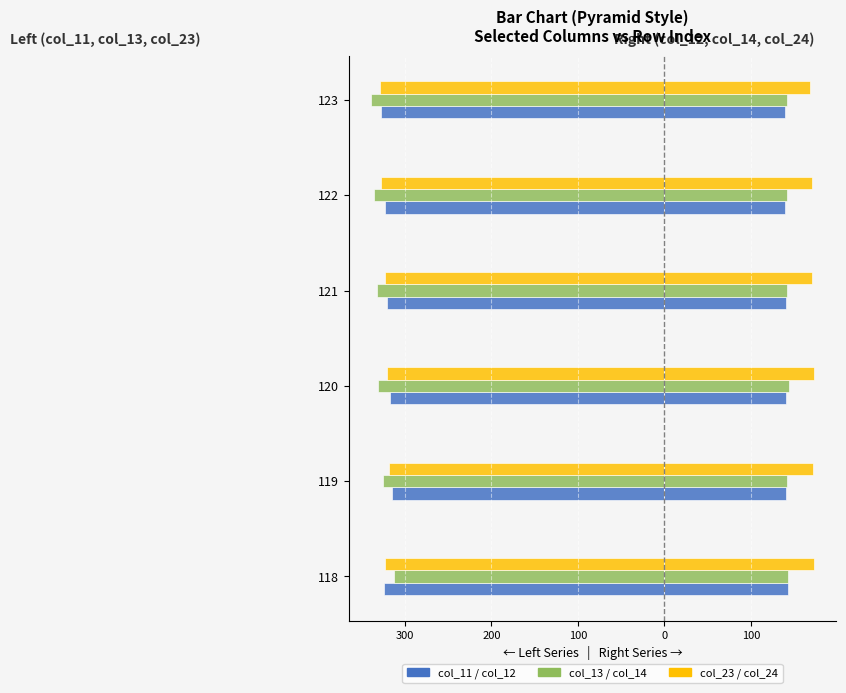

What is the value of the col_11 bar at the 4th from the left?

-320.7